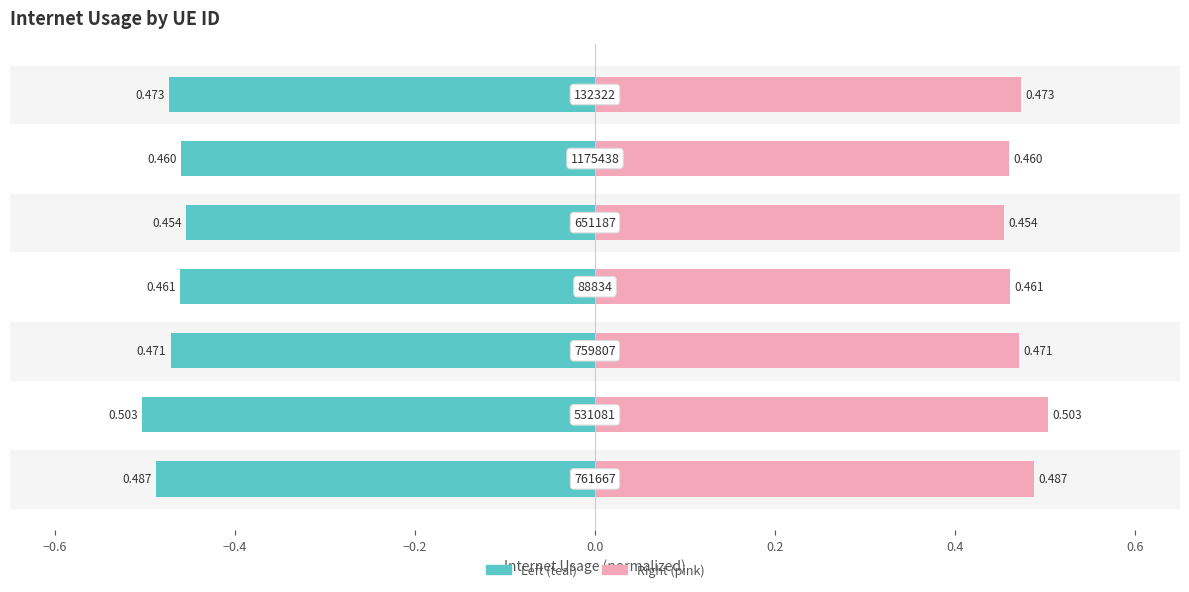

List the series in order of their overall mean, lowest first.

Left side (teal), Right side (pink)